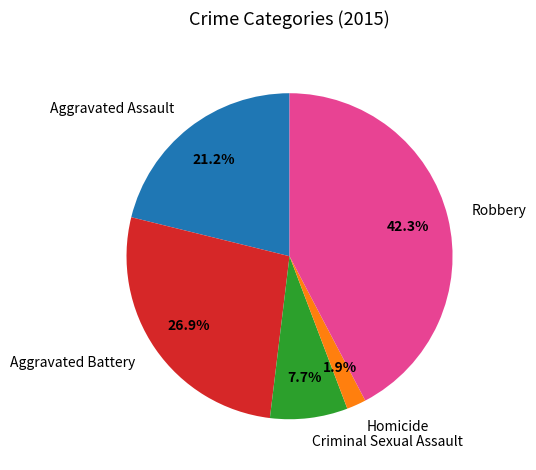

To the nearest percent, what is the combined percentage of Homicide and Robbery?

44%